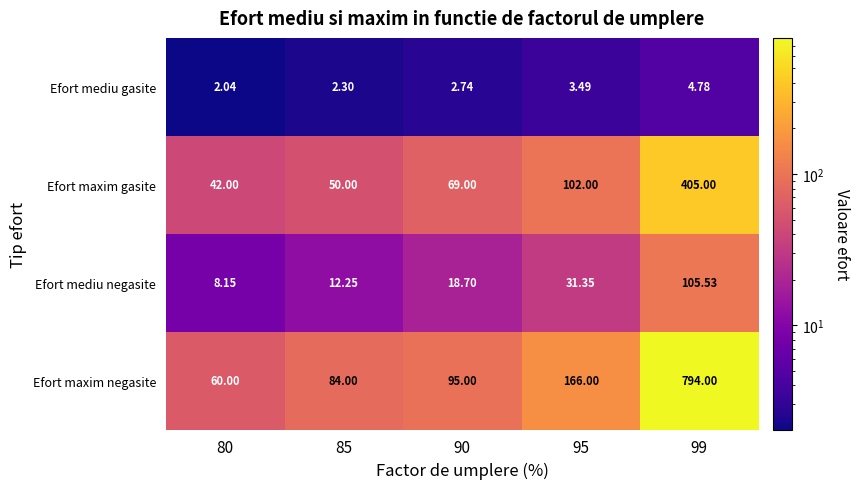

Between 90 and 95, which series saw the biggest shift?

Efort maxim negasite